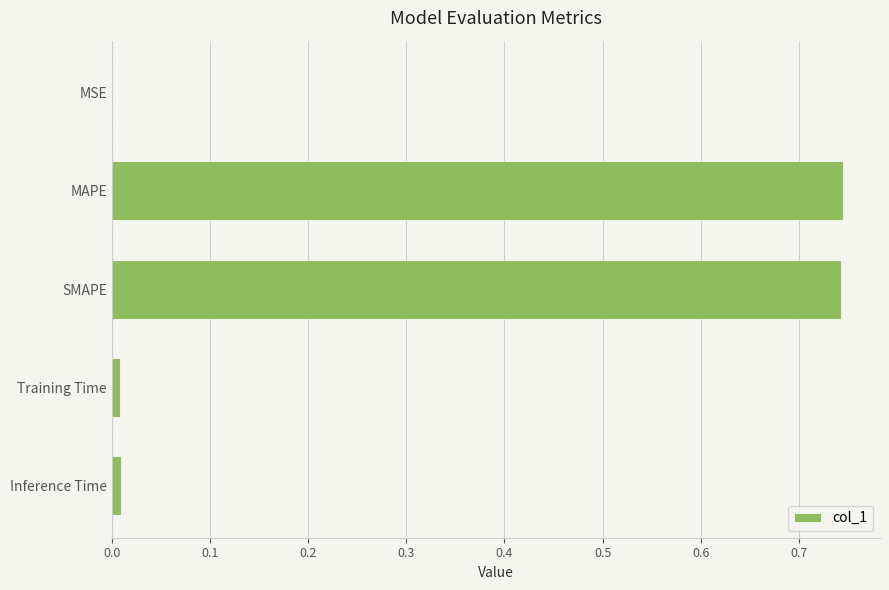

Count the number of data series in this chart.

1